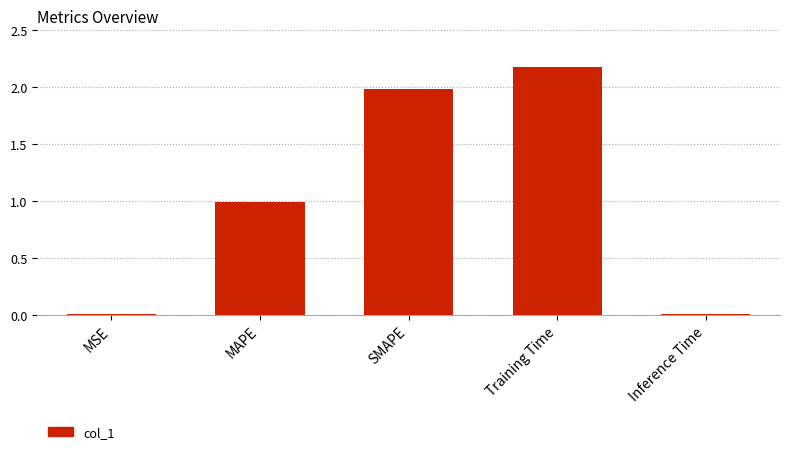

The chart shows a value of 1.4 at MAPE. True or false?

False